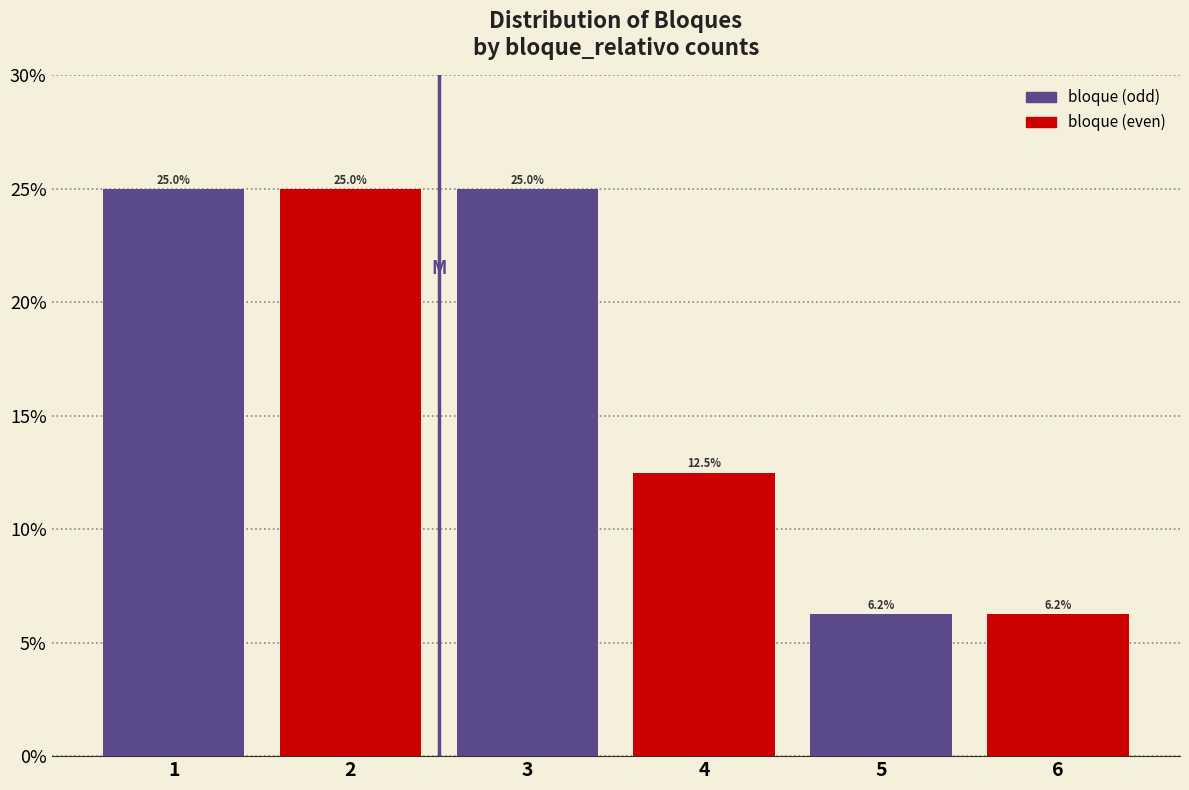

What is the value of the 4th bar from the left?

12.5